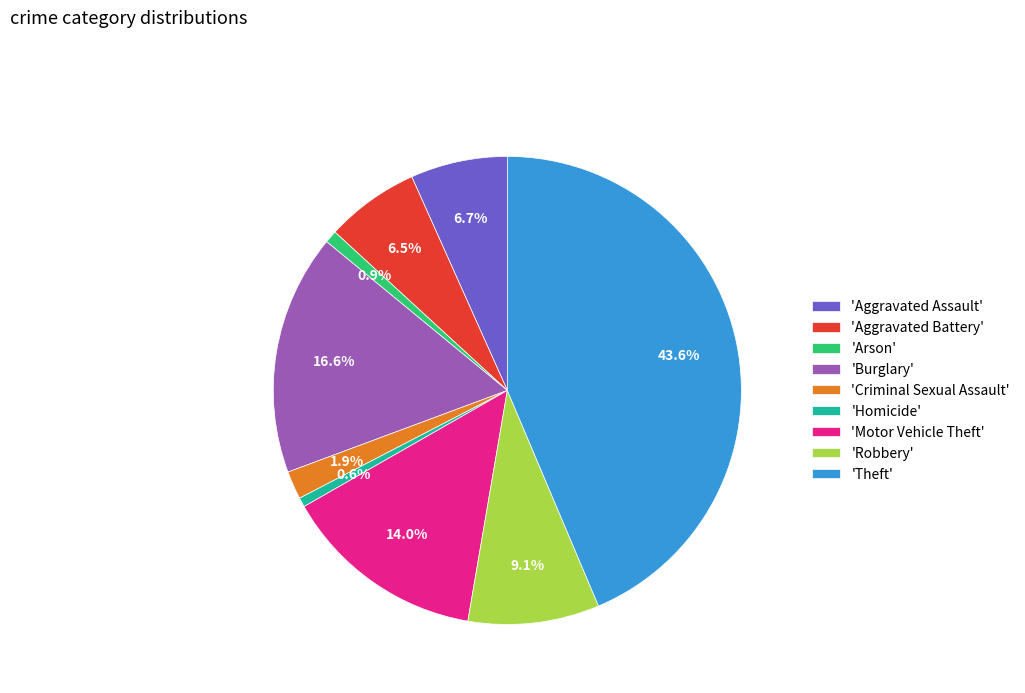

To the nearest percent, what is the difference between the largest and smallest slice percentages?

43%